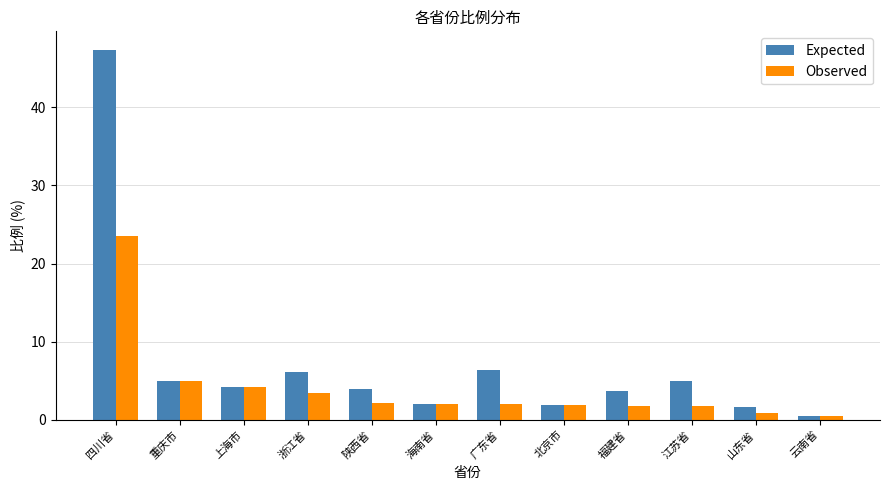

What position from the right is 江苏省?

3